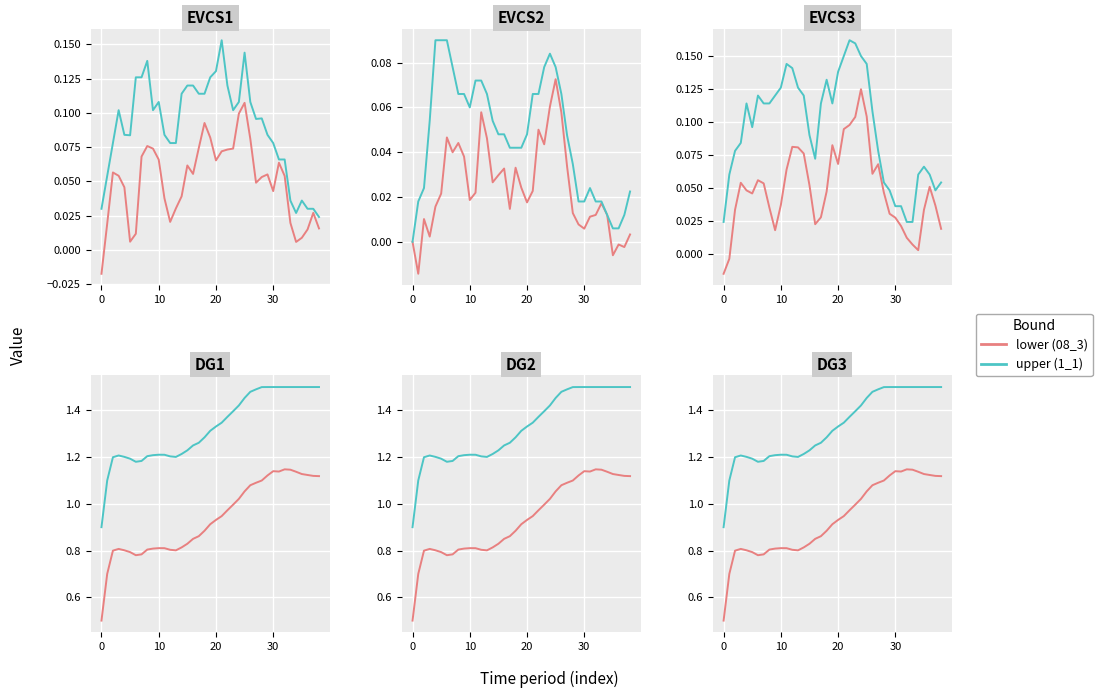

What is the approximate value of upper (1_1) at 35?

1.5